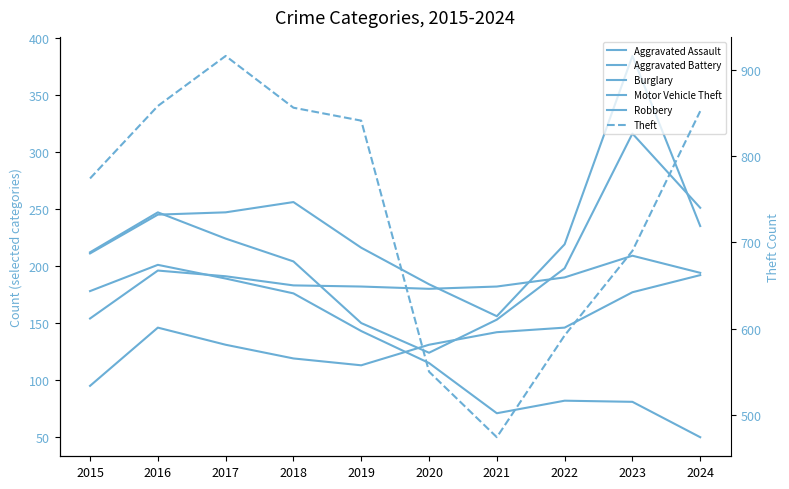

Which series has the largest range (max minus min)?

Theft